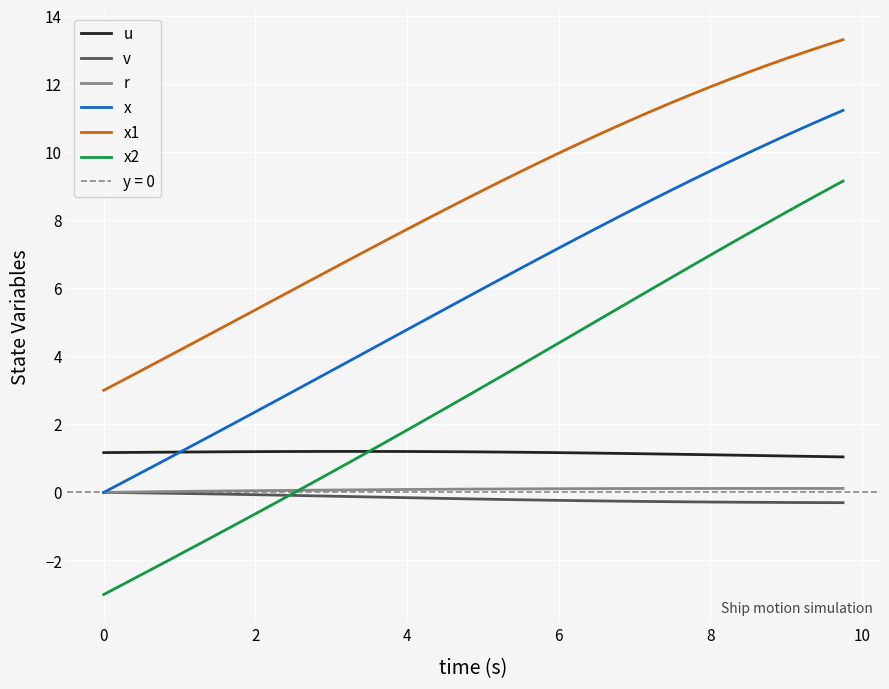

True or false: x2 and x1 cross at least once.

False